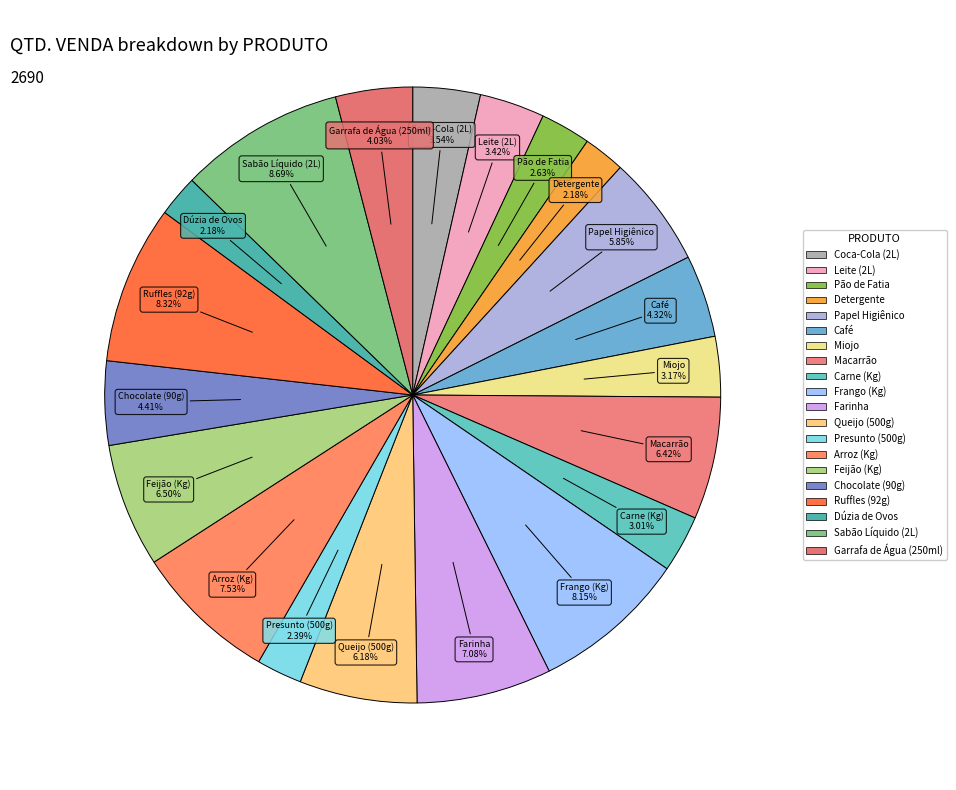

Is it true that Detergente is 2% of the pie?

True